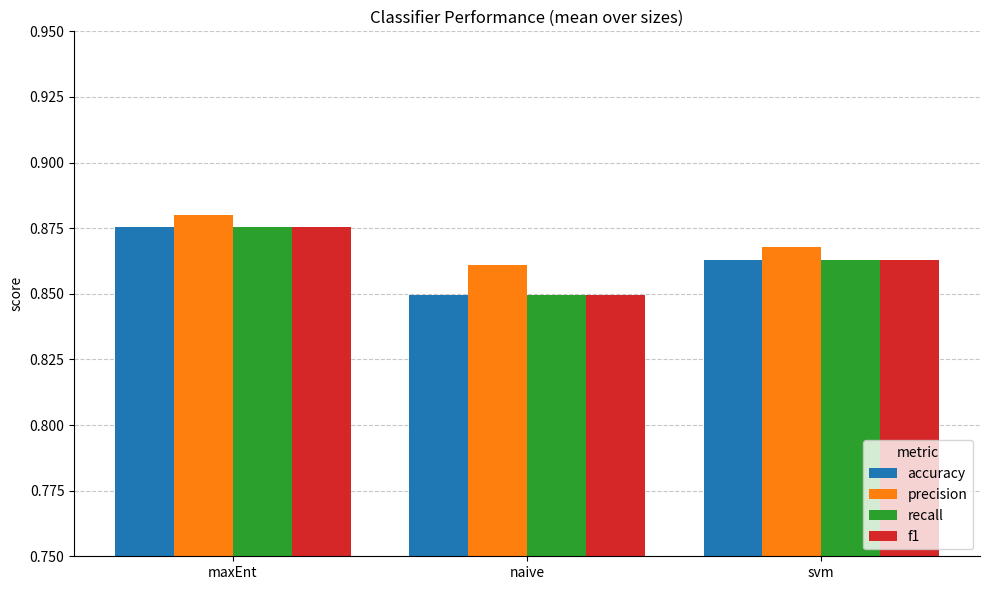

List the labels in order of recall value, largest first.

maxEnt, svm, naive